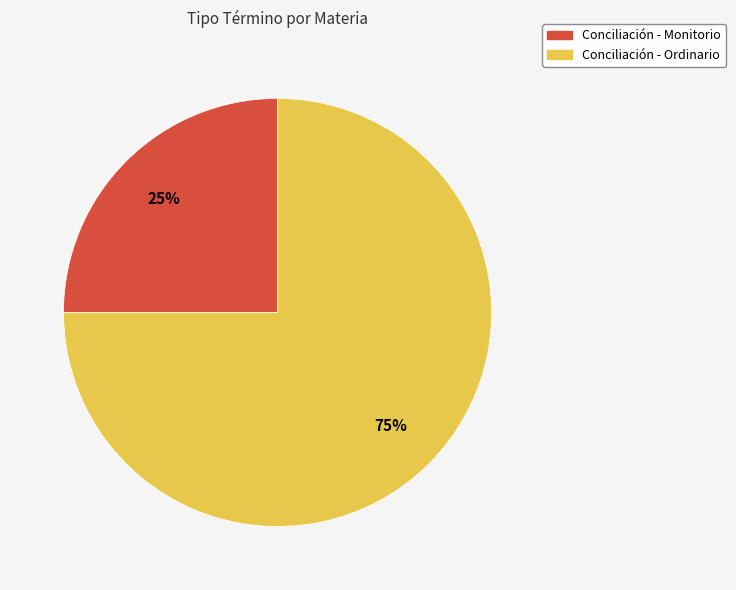

What is the majority slice?

Conciliación - Ordinario